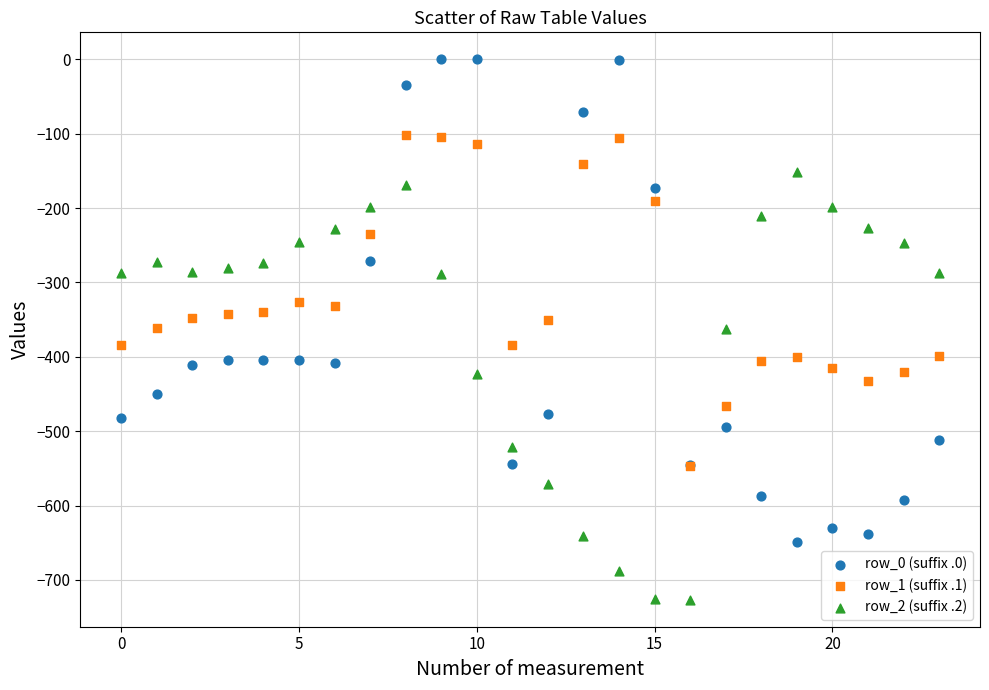

Which series has the widest spread of Y values?

row_0 (suffix .0)